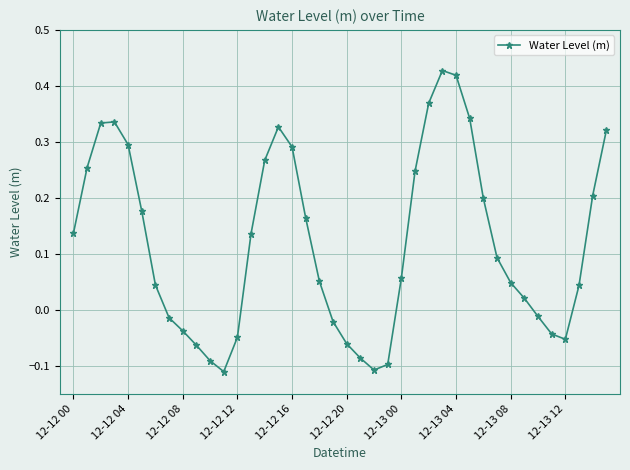

How many points are higher than both their immediate neighbors (excluding endpoints)?

3